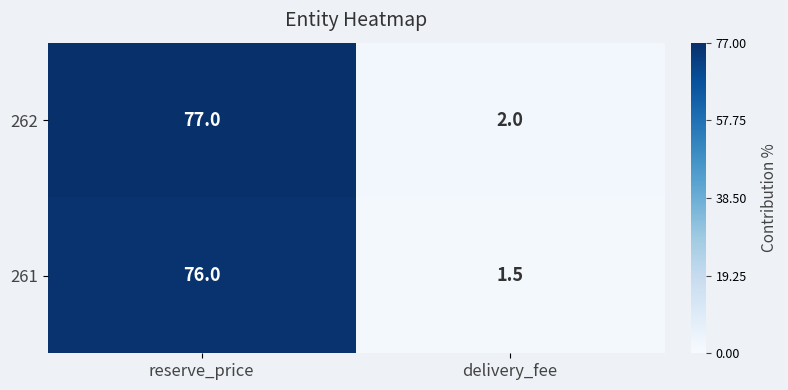

Is it true that 262 equals 2.0 at delivery_fee?

True